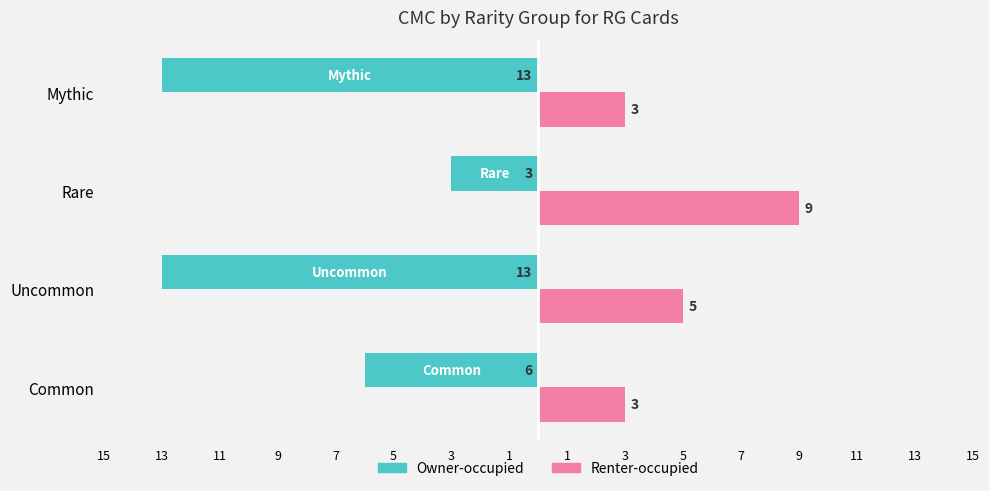

What is the value of the Renter-occupied bar at the 3rd from the left?

9